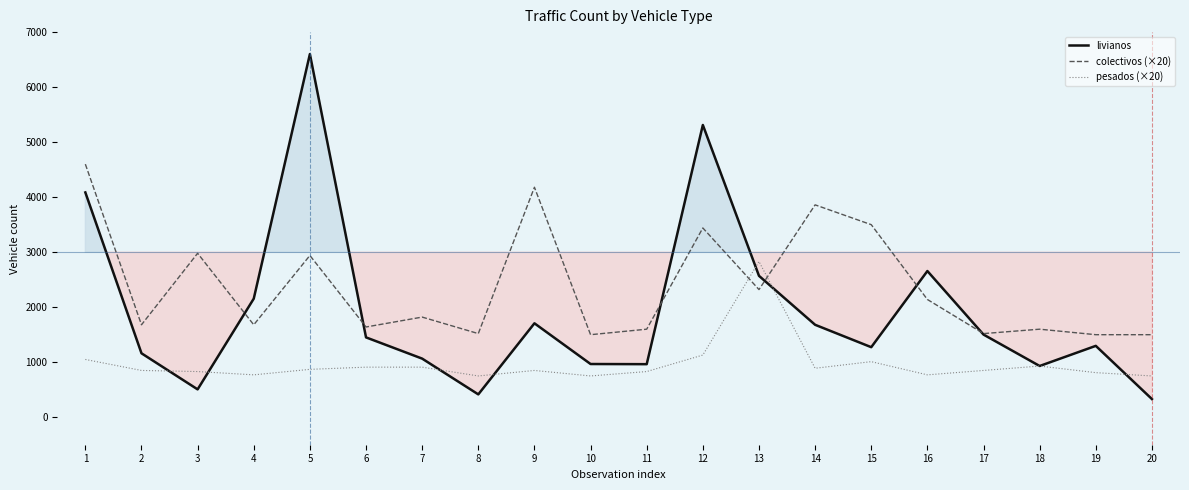

Reading right to left, transcribe all the data shown in this chart.

livianos: 20=330	19=1297	18=931	17=1502	16=2657	15=1273	14=1680	13=2570	12=5312	11=964	10=967	9=1707	8=415	7=1065	6=1451	5=6601	4=2155	3=506	2=1162	1=4086
colectivos (×20): 20=1500	19=1500	18=1600	17=1520	16=2140	15=3500	14=3860	13=2320	12=3440	11=1600	10=1500	9=4180	8=1520	7=1820	6=1640	5=2940	4=1680	3=2980	2=1680	1=4600
pesados (×20): 20=750	19=810	18=930	17=850	16=770	15=1010	14=890	13=2830	12=1130	11=830	10=750	9=850	8=750	7=910	6=910	5=870	4=770	3=830	2=850	1=1050